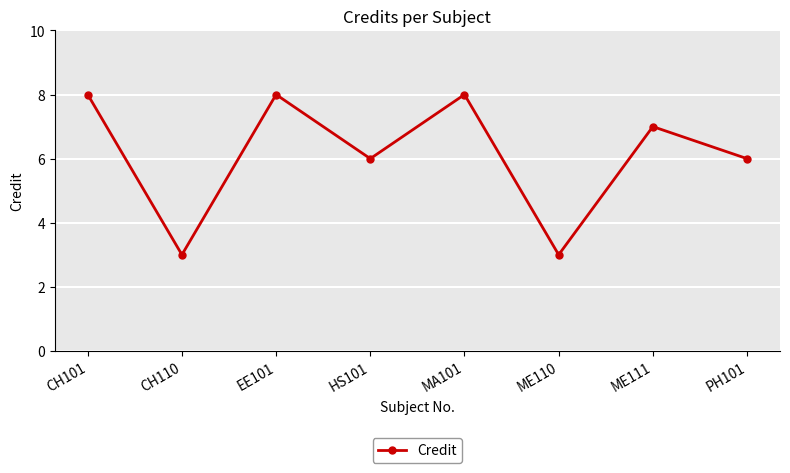

Between CH110 and PH101, which is larger?

PH101